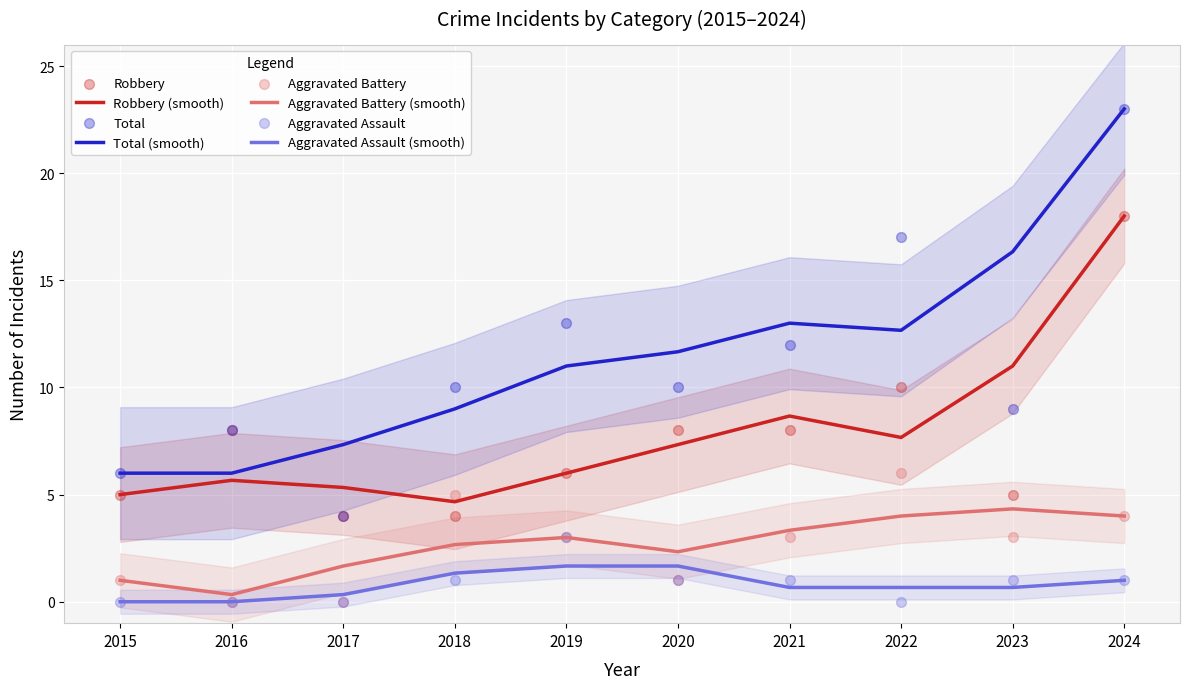

Which series contains the highest Y value?

Total